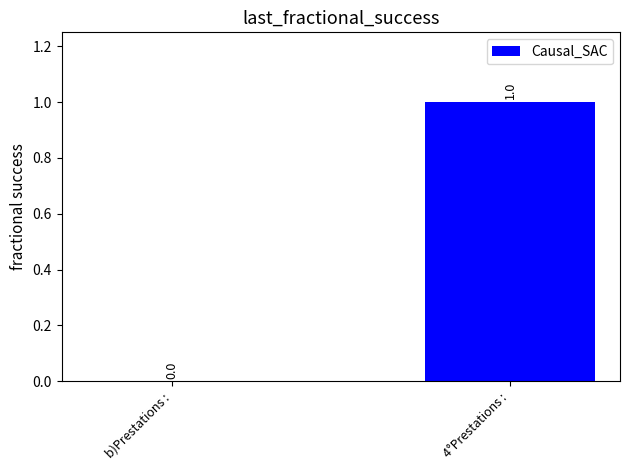

Reading left to right, what are all the values shown in this chart?

b)Prestations :=0	4°Prestations :=1